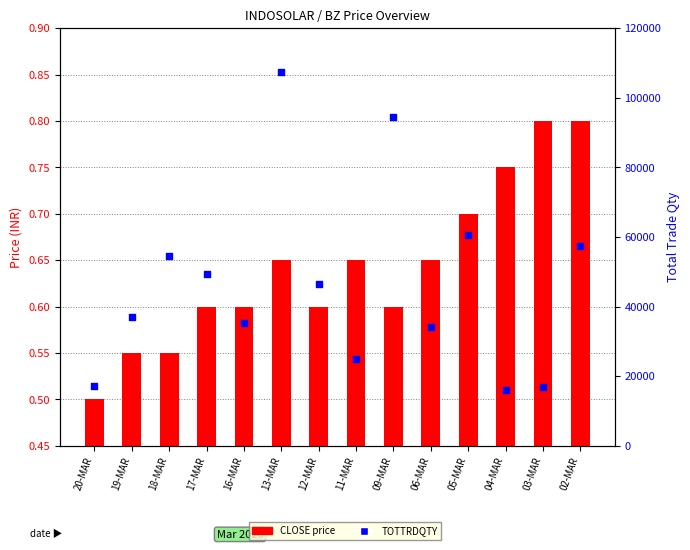

Is the value of CLOSE at 11-MAR greater than the value of TOTTRDQTY at 04-MAR?

No